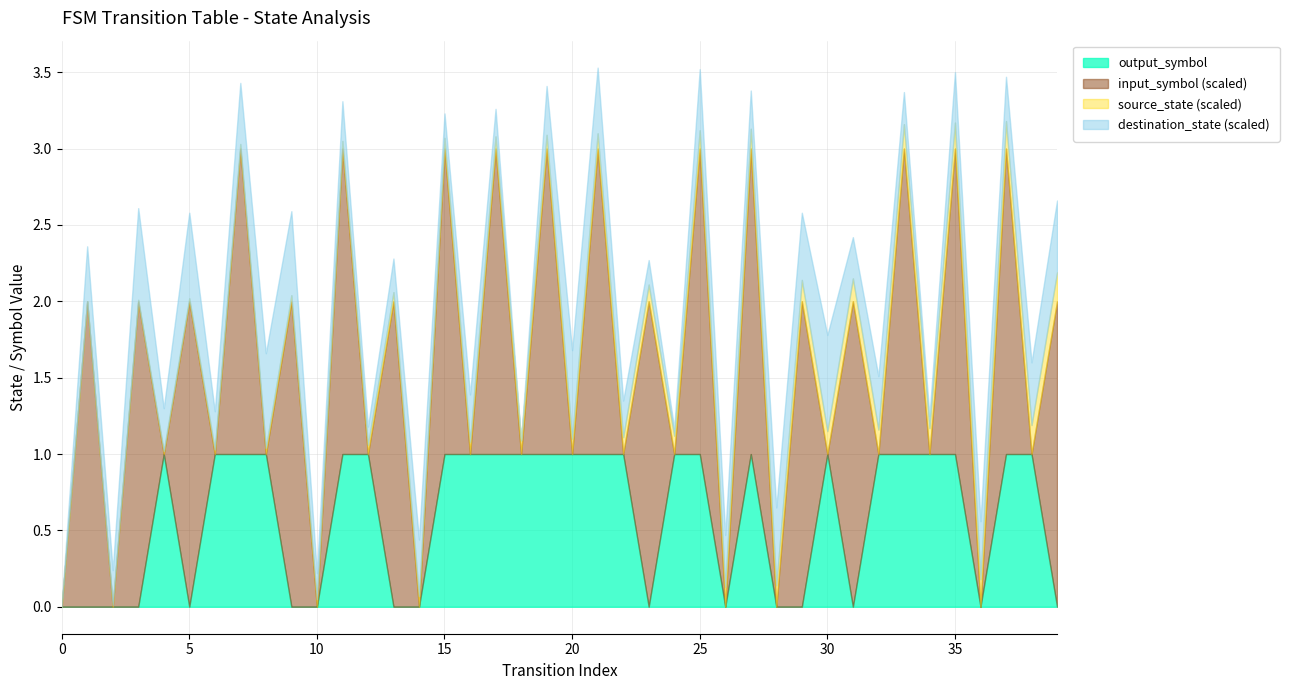

At 23, list the series in order from smallest to largest.

output_symbol_num, input_symbol_num, source_state, destination_state